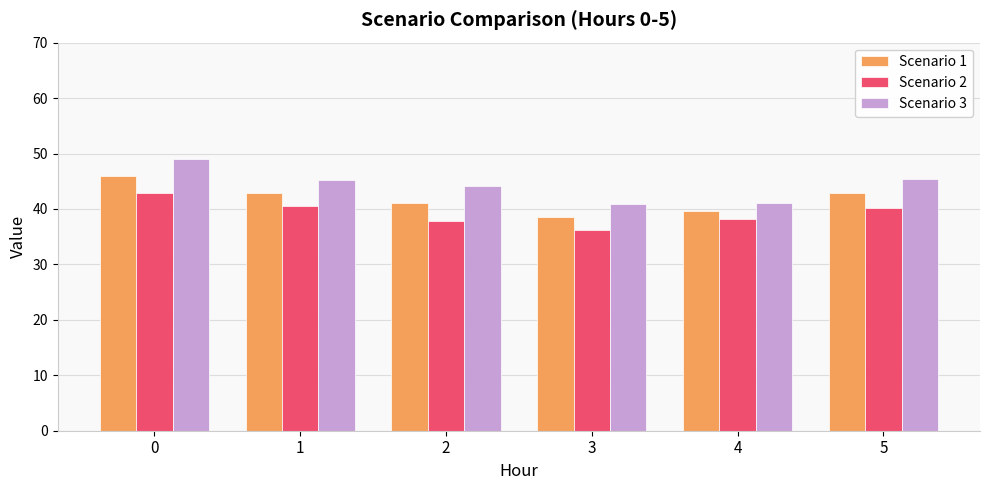

How many bars are there in total?

18